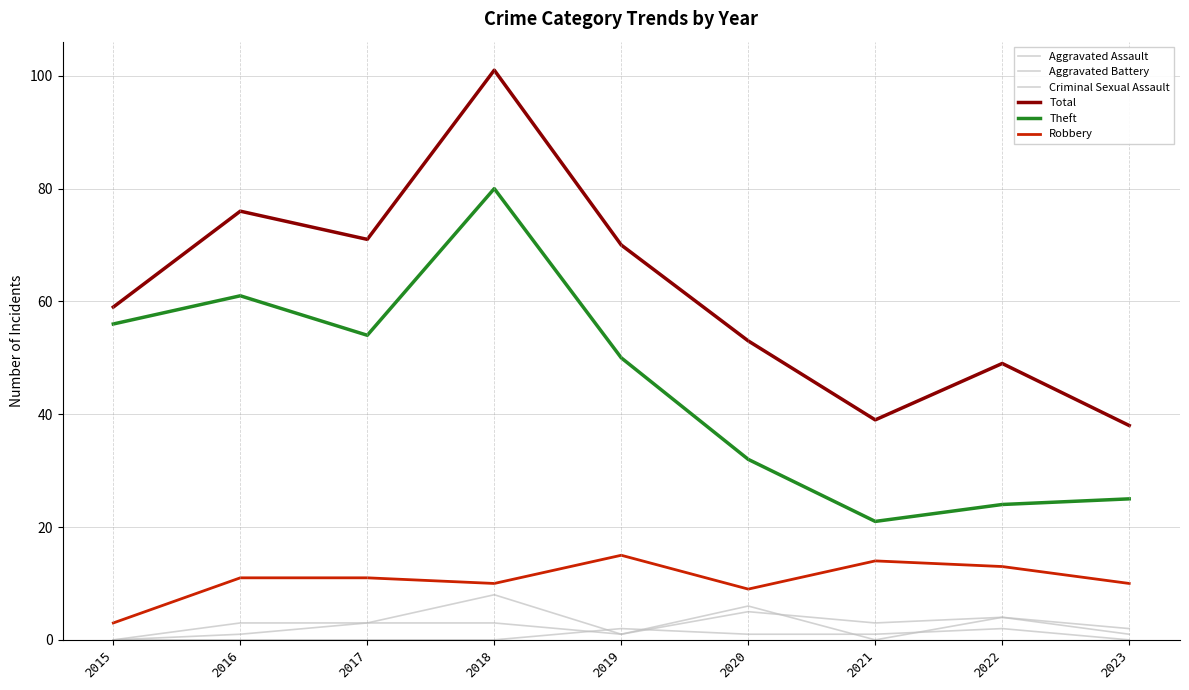

Read the Robbery value at 2020, to the nearest 5.

10